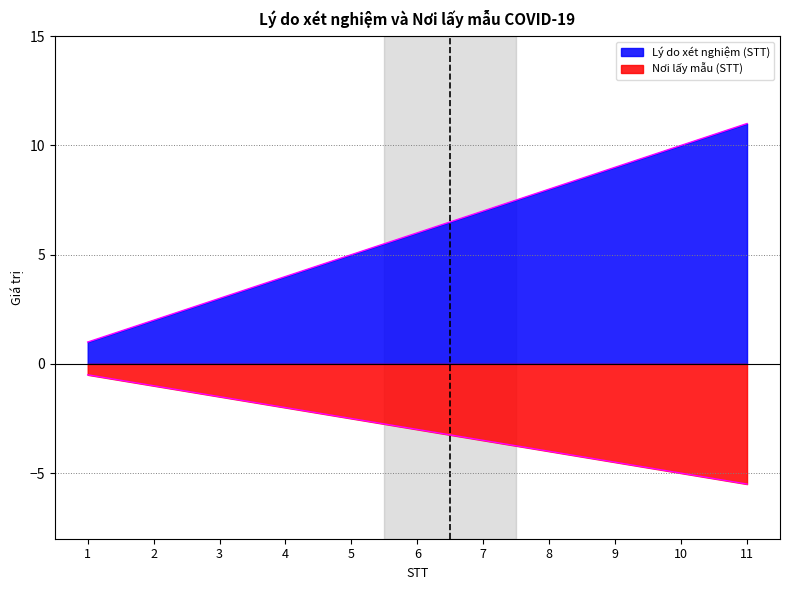

What are all the series names shown in the legend?

Lý do xét nghiệm (STT), Nơi lấy mẫu (STT)